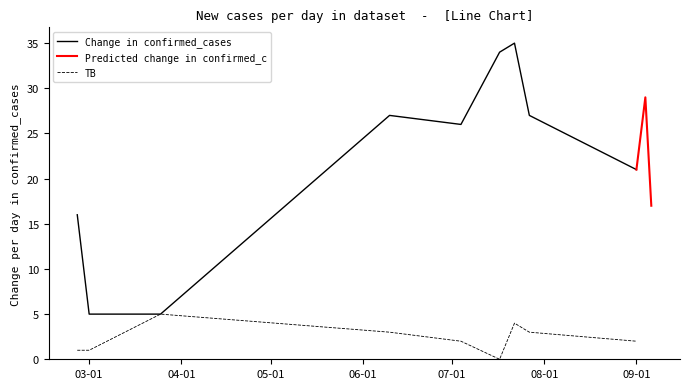

What is the maximum value for Change in confirmed_cases?

35